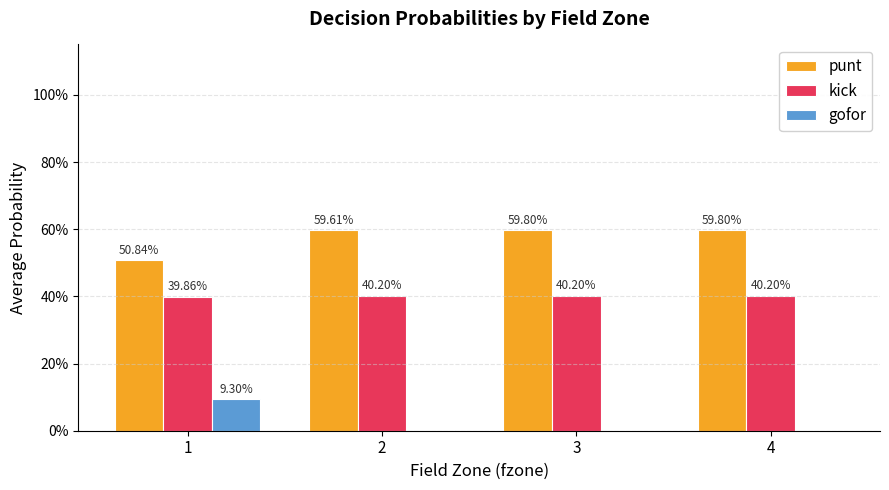

Which series has the largest range (max minus min)?

gofor